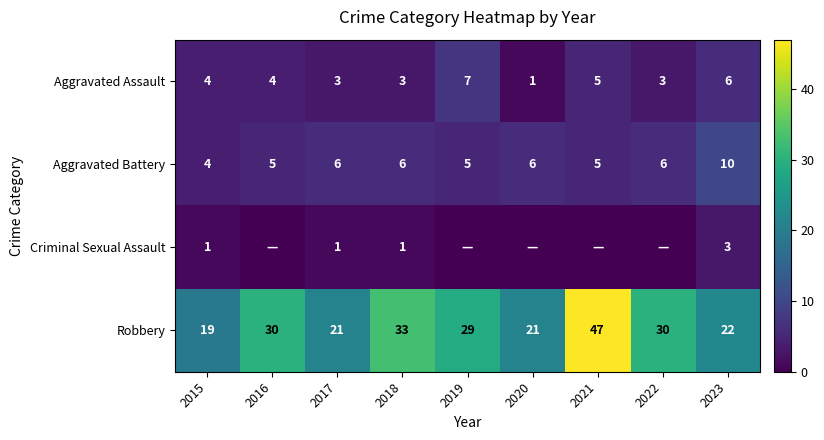

Count the Aggravated Battery values in the range 5 to 6.

7